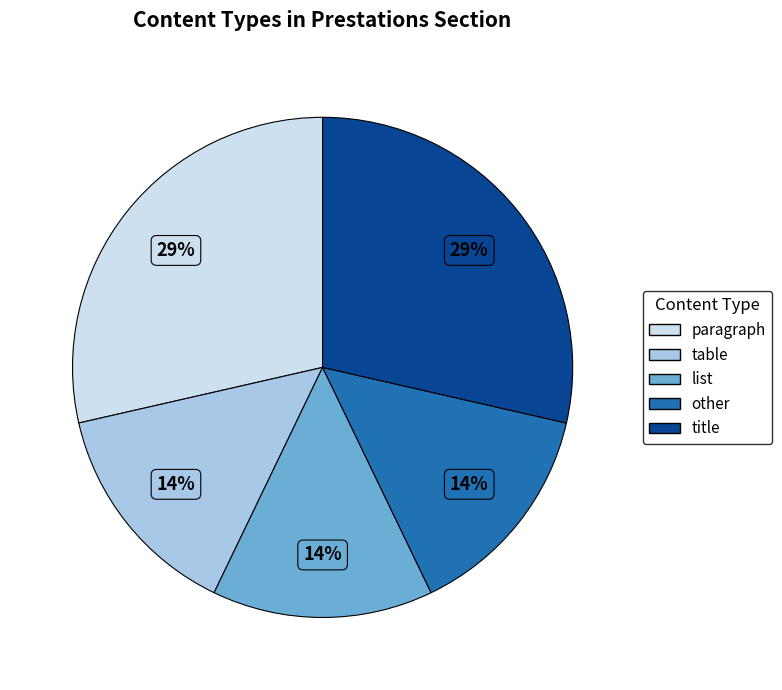

Do title and other together represent more than half of the pie?

No